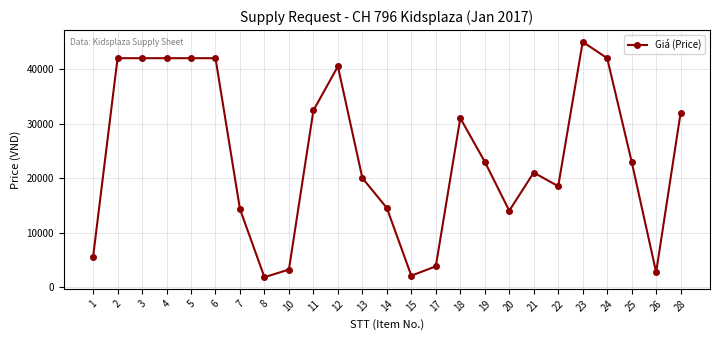

What is the greatest value displayed?

45000